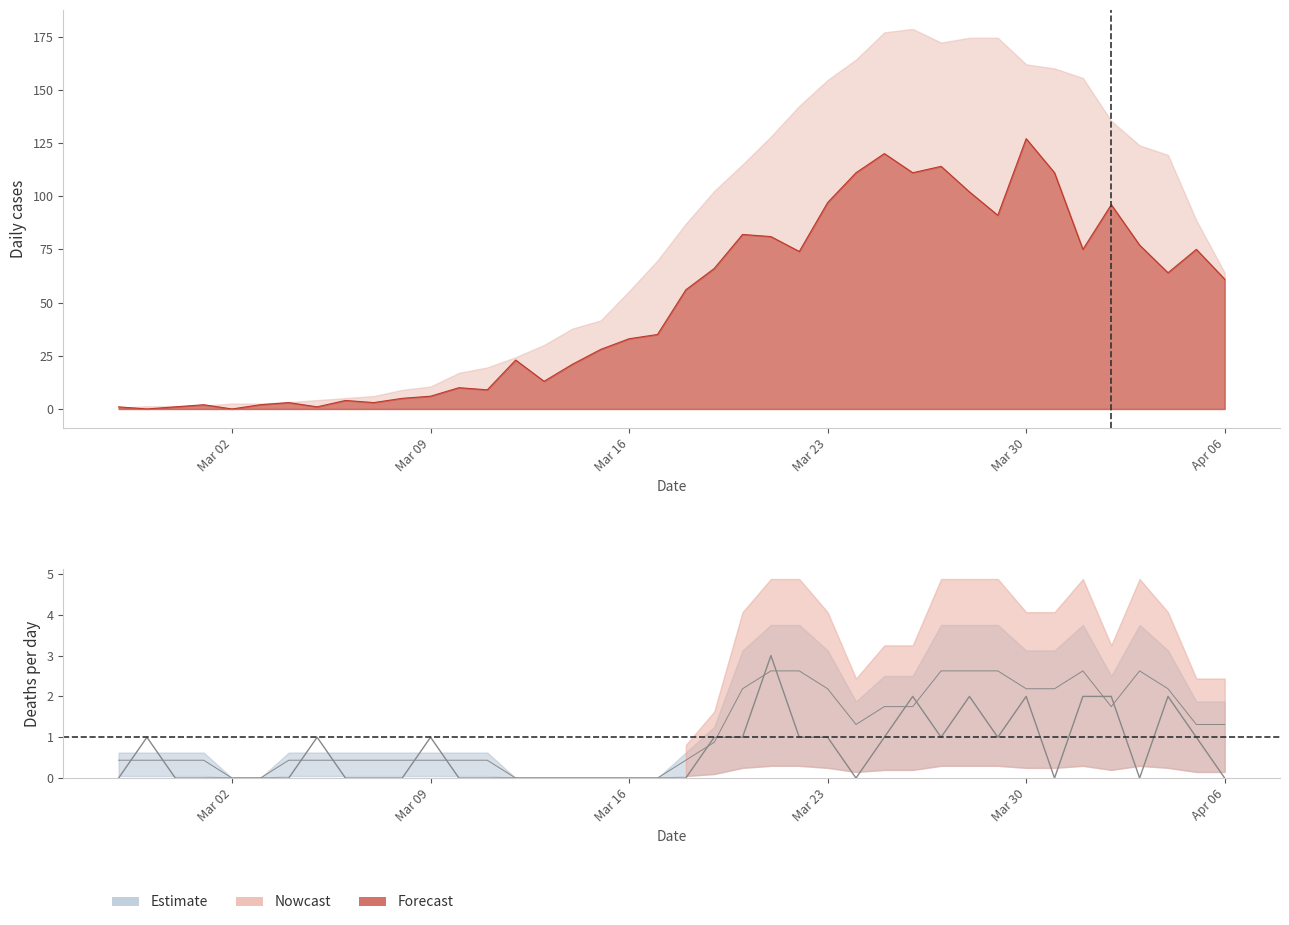

True or false: the data has more than 1 interior local peaks.

True